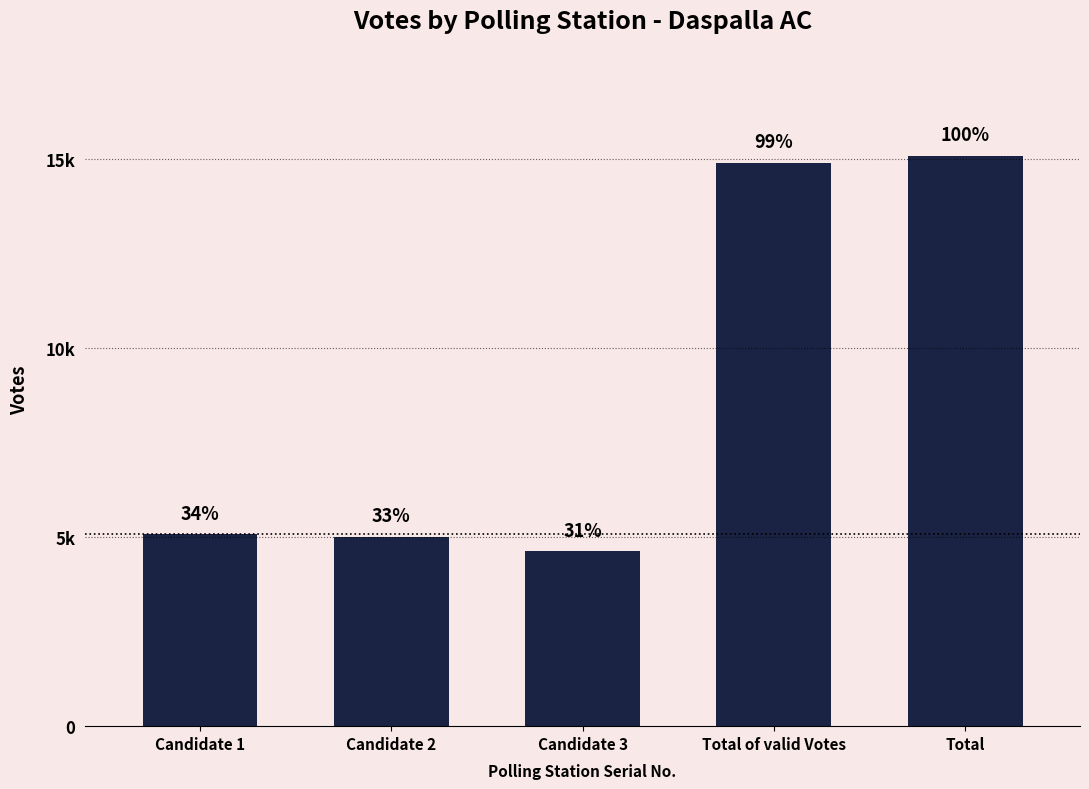

Does the chart contain any negative values?

No